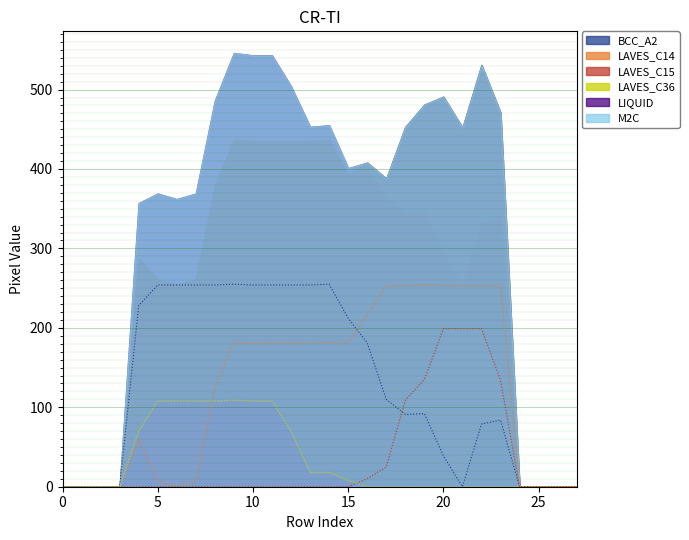

True or false: BCC_A2 has a value of 212 at 15.

True